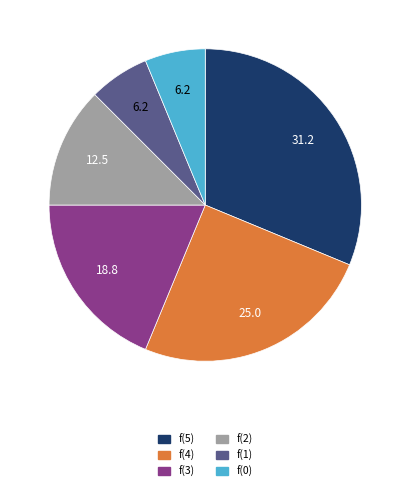

Approximately how many times larger is the value at f(4) compared to f(0)?

4.0